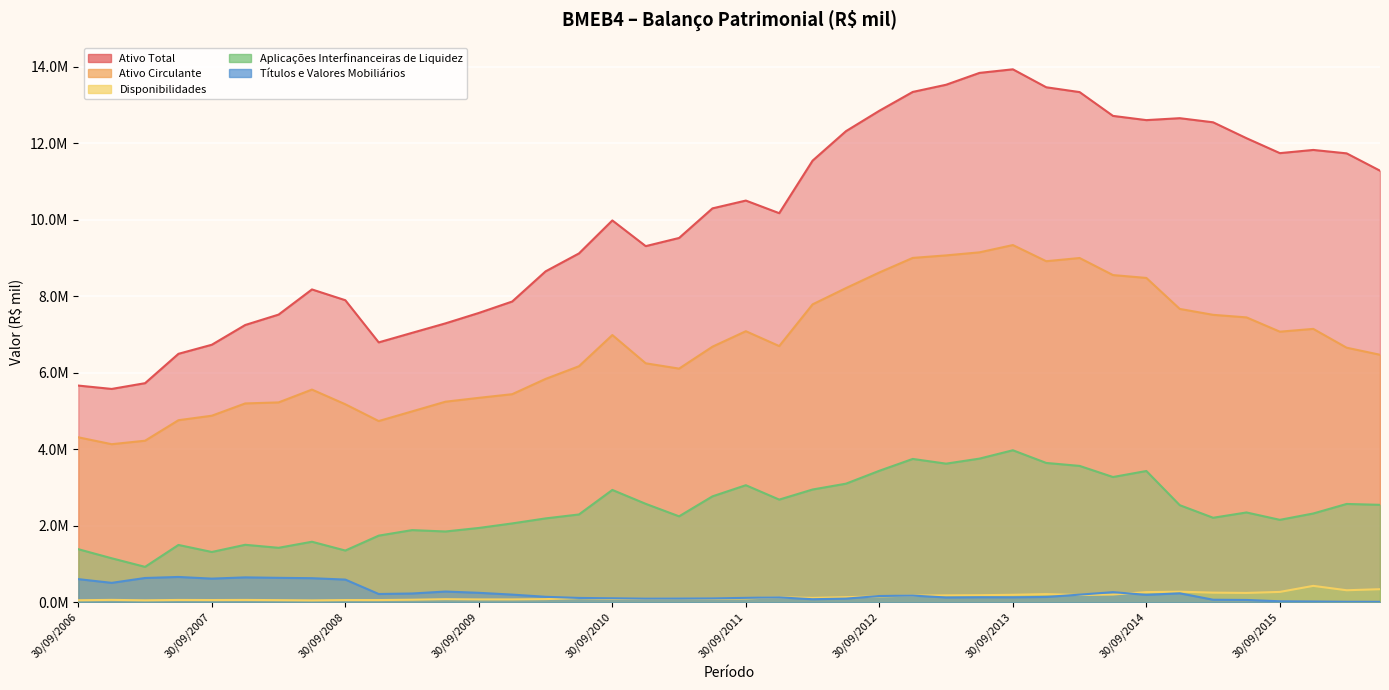

At which category is the sum across all series the highest?

30/09/2013